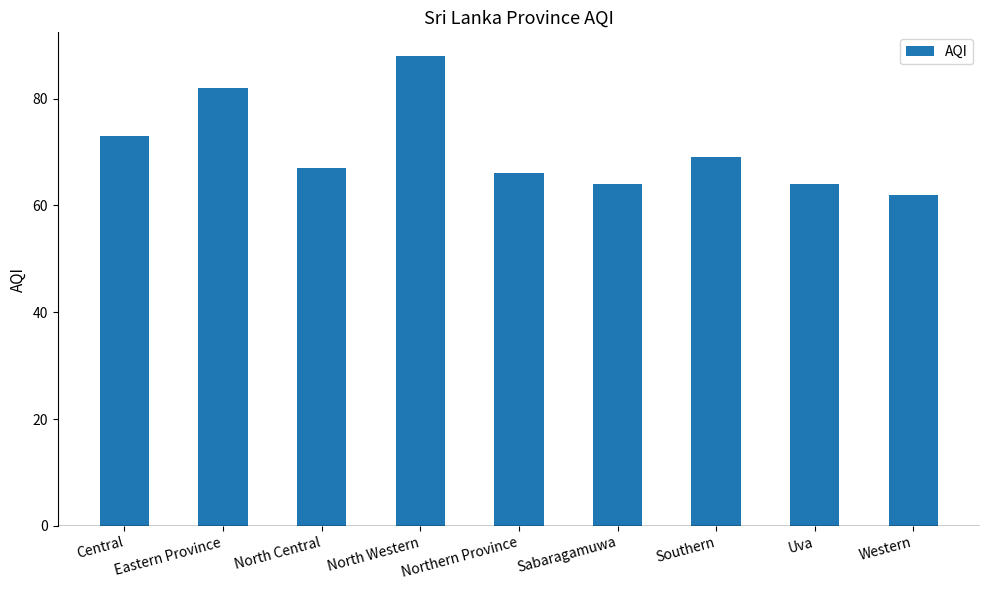

Where is the data nearest to the value 75?

Central